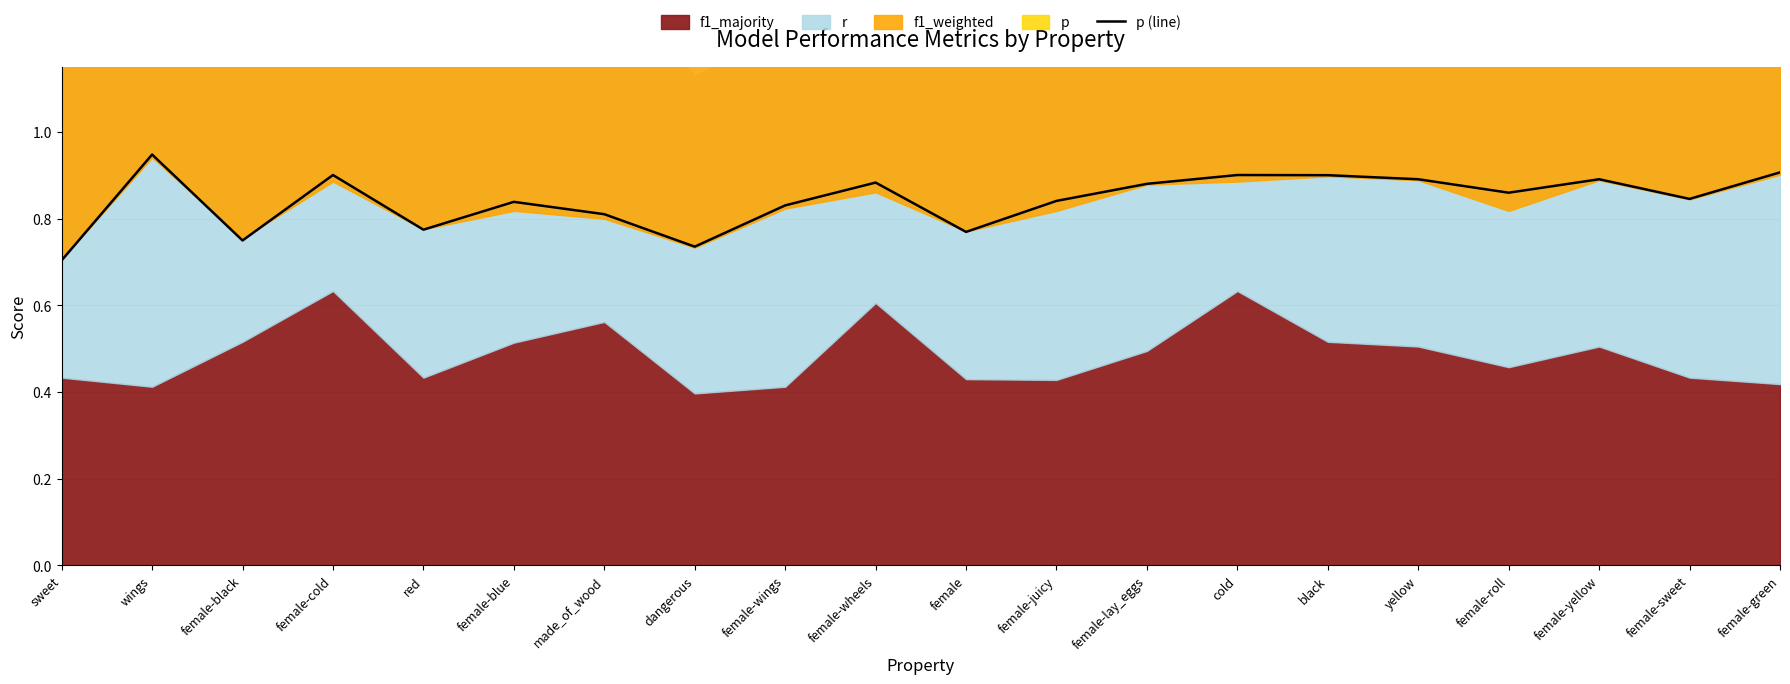

At which label does p (line) reach its peak?

wings